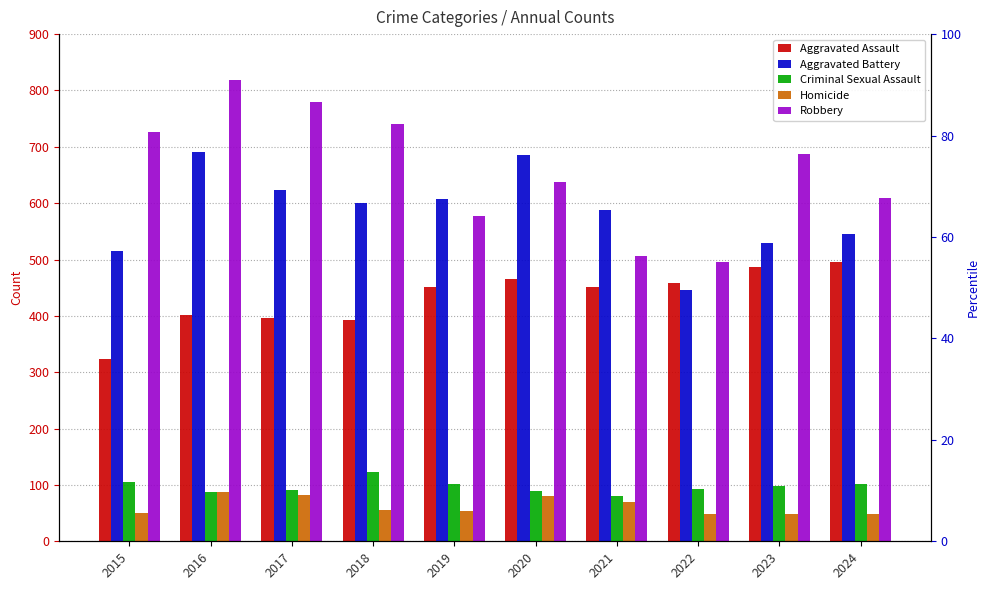

The value of Criminal Sexual Assault at 2024 is 102. True or false?

True